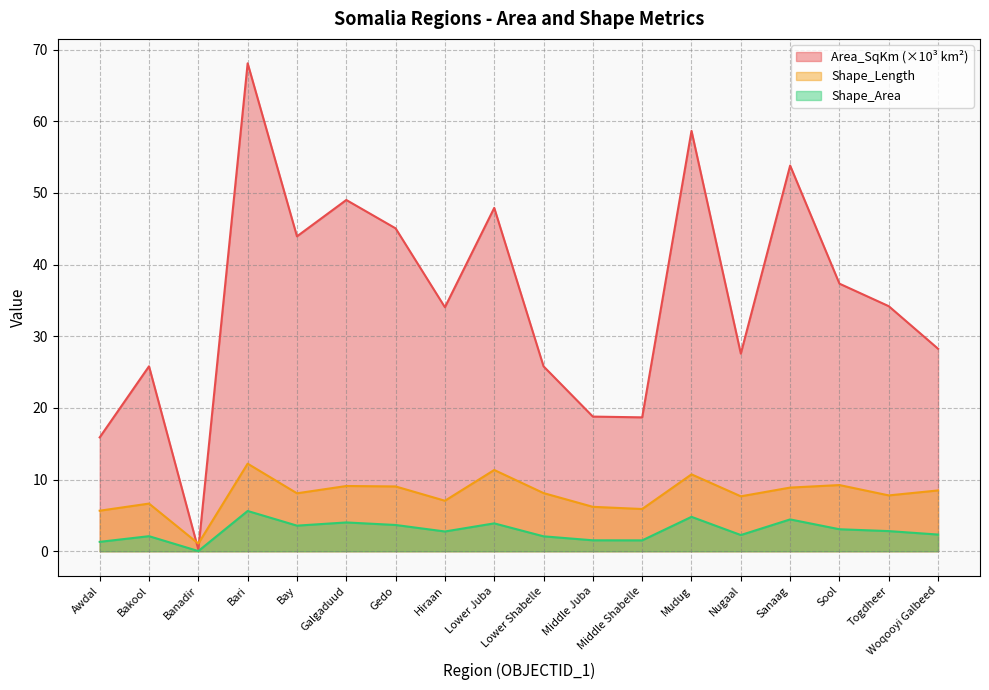

True or false: Shape_Area and Area_SqKm intersect in this chart.

False